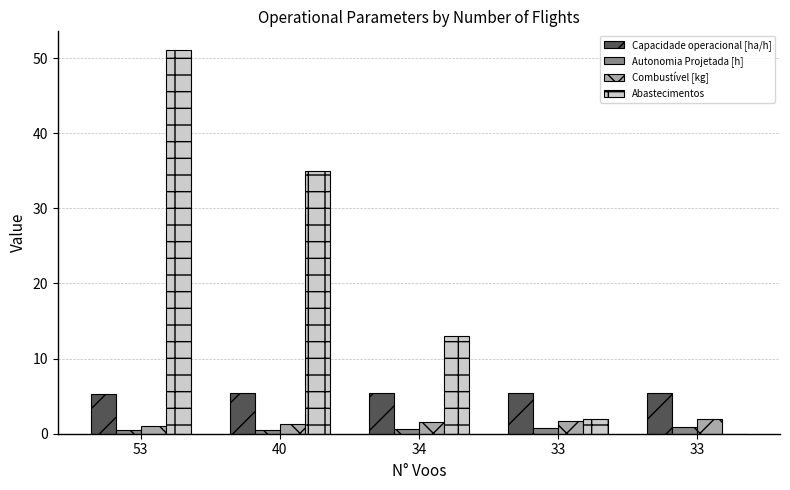

How many categories are shown in the chart?

5